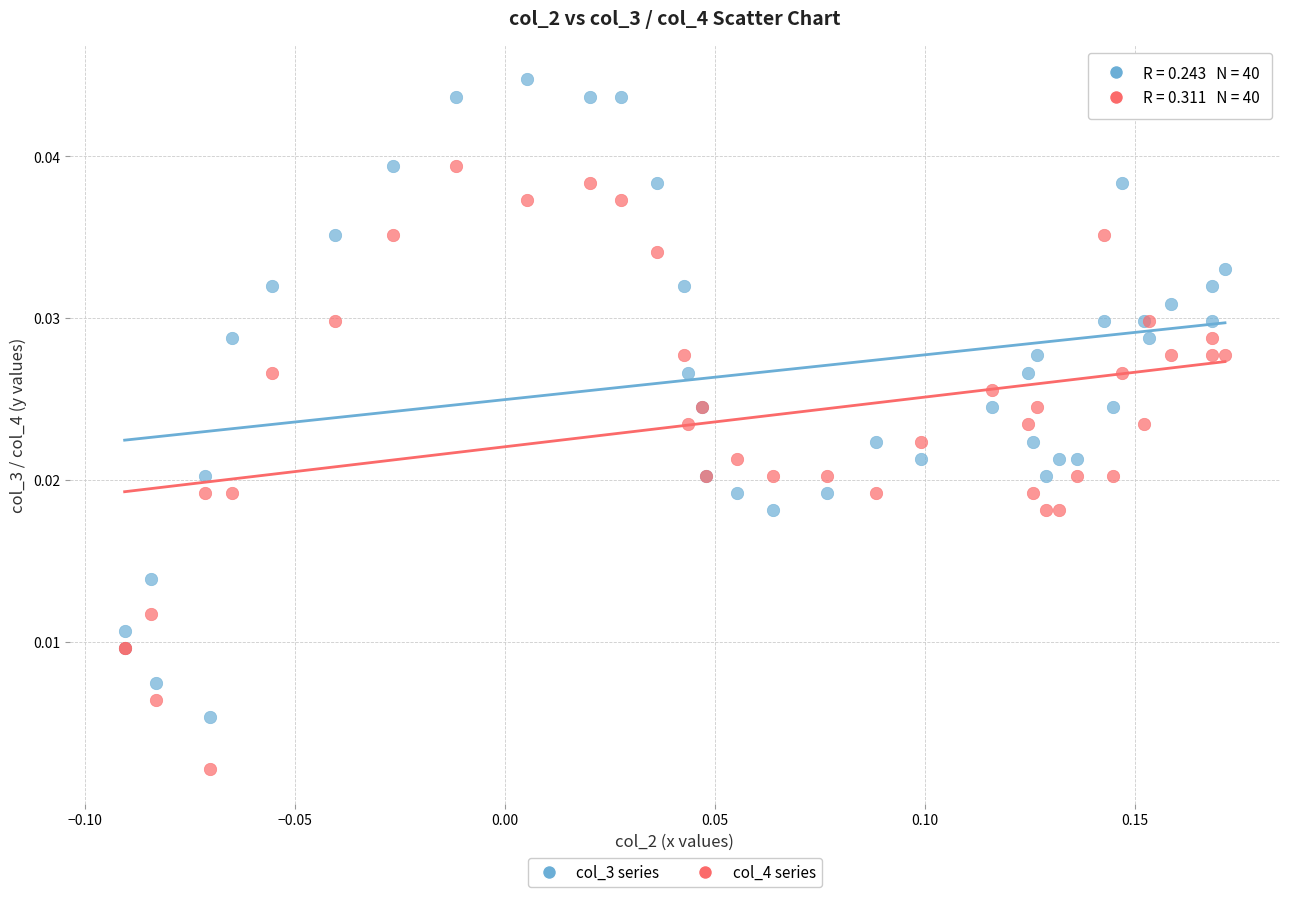

Which series contains the lowest Y value?

col_4 series